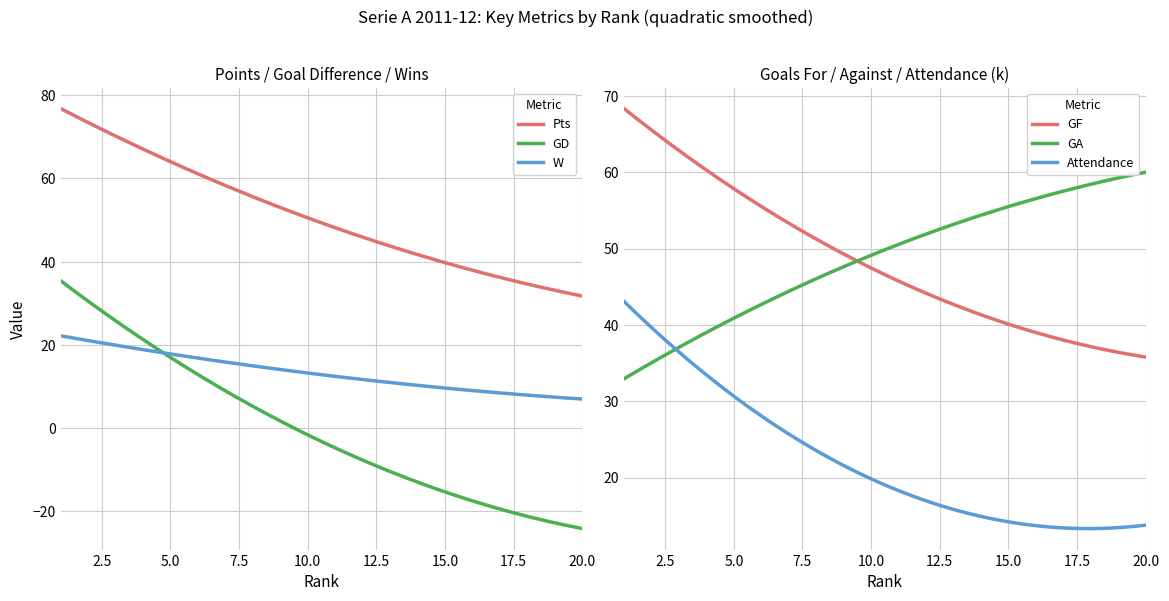

What is the maximum value for GD?

35.4